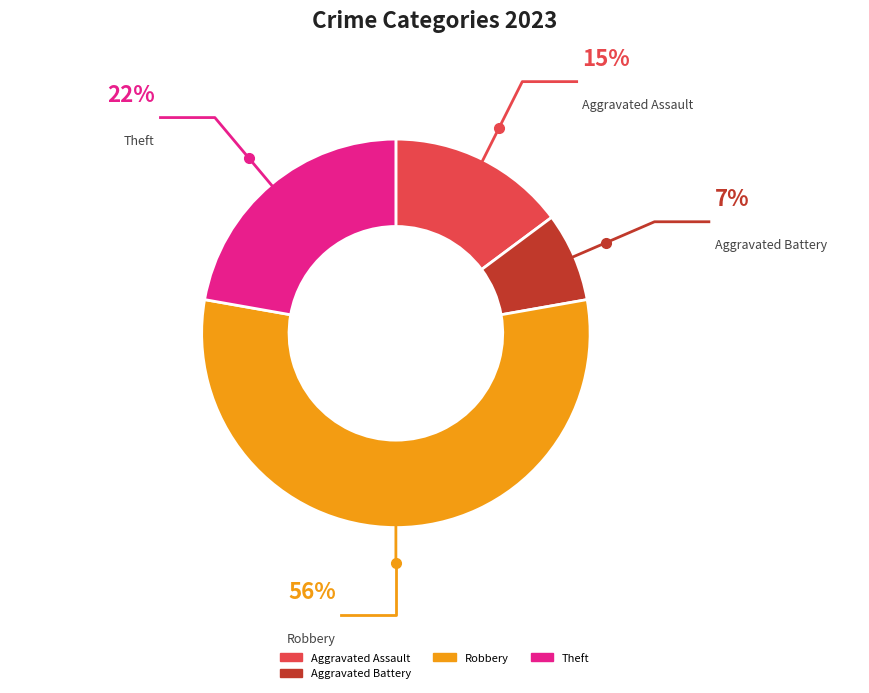

Is it true that Robbery is 66% of the pie?

False